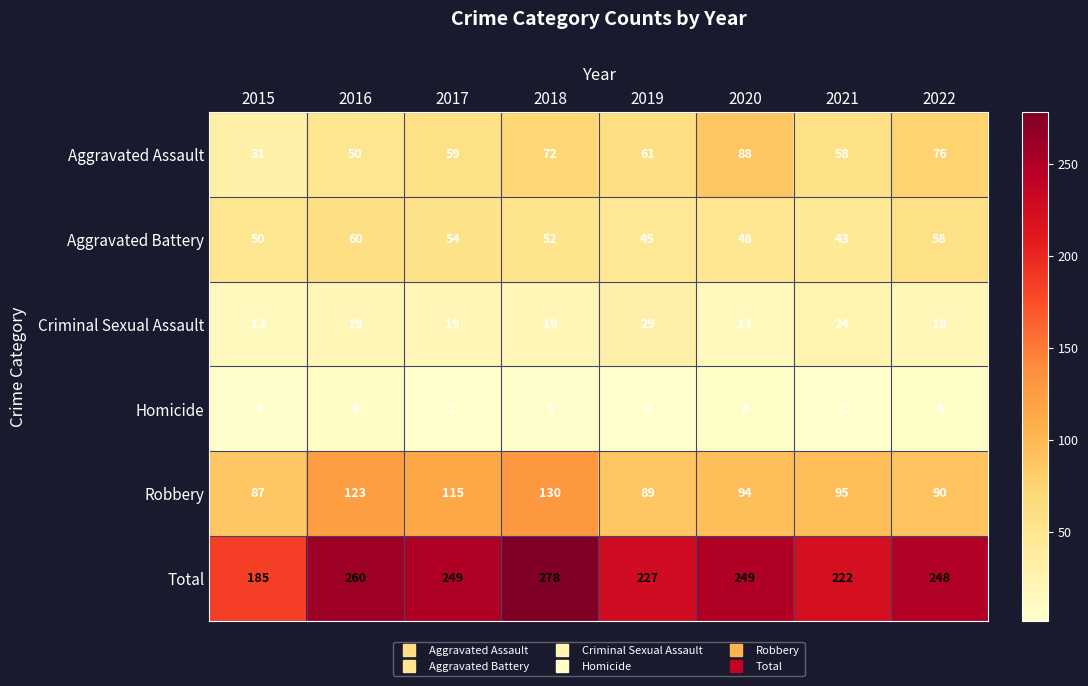

What is the highest value of the Aggravated Battery series?

60